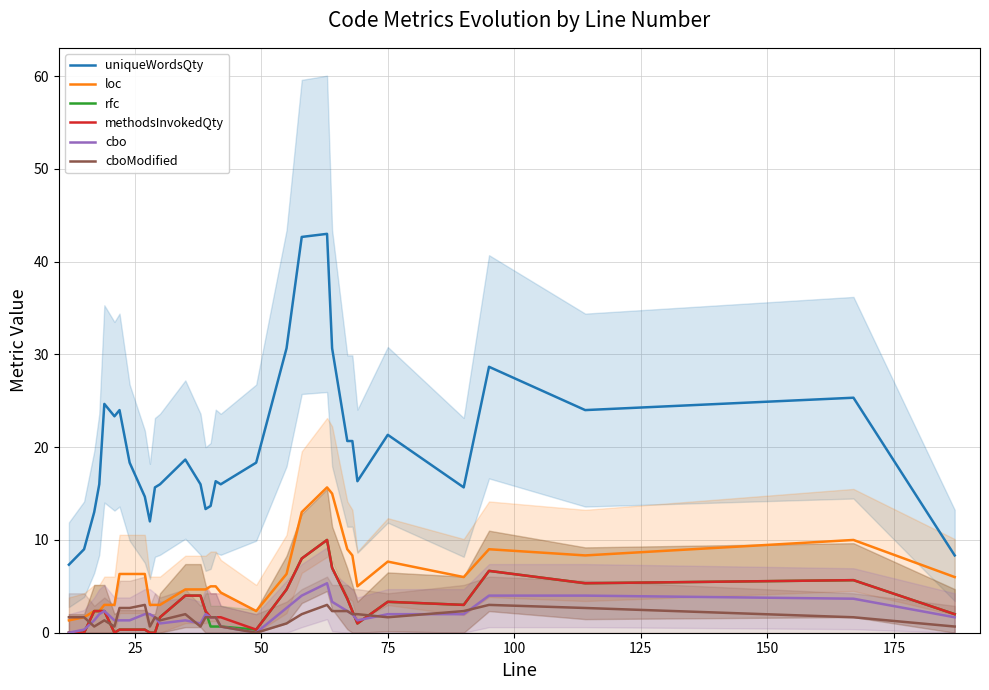

What is the minimum value for uniqueWordsQty?

7.3